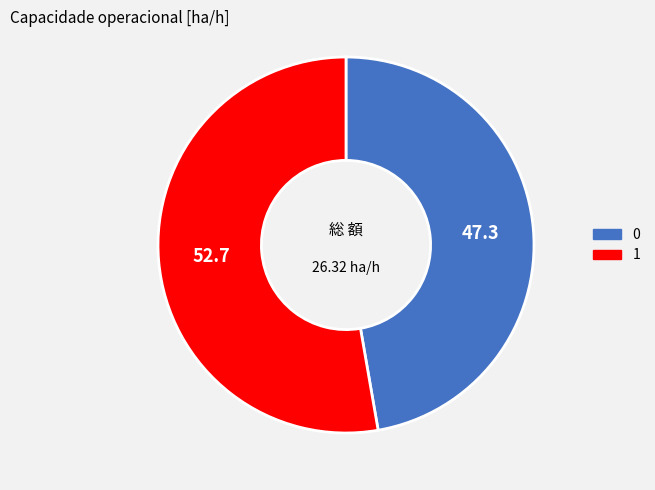

Does any single category account for the majority?

Yes